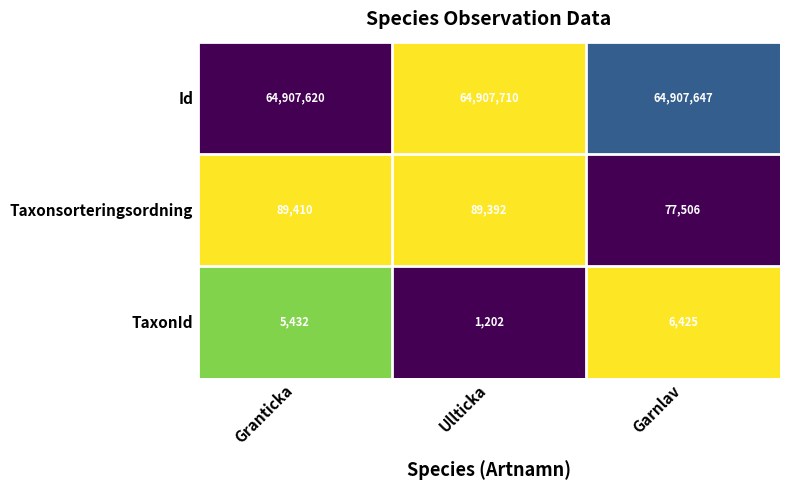

True or false: TaxonId has a value of 1202 at Ullticka.

True